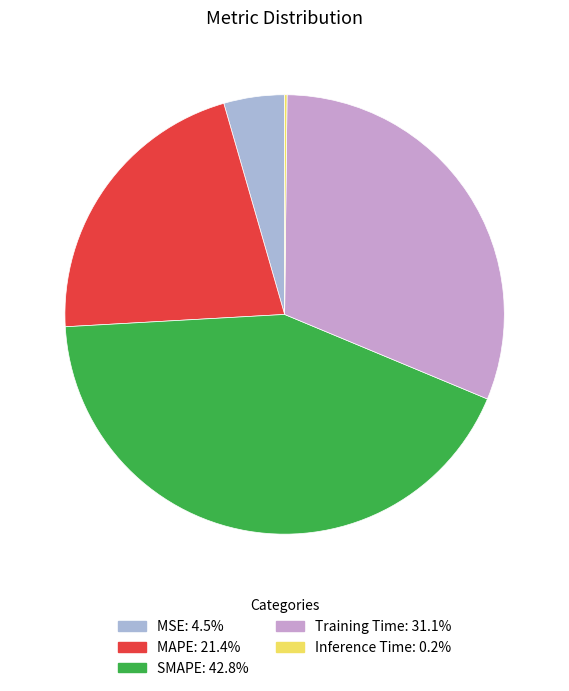

Does MSE account for over 50% of the chart?

No